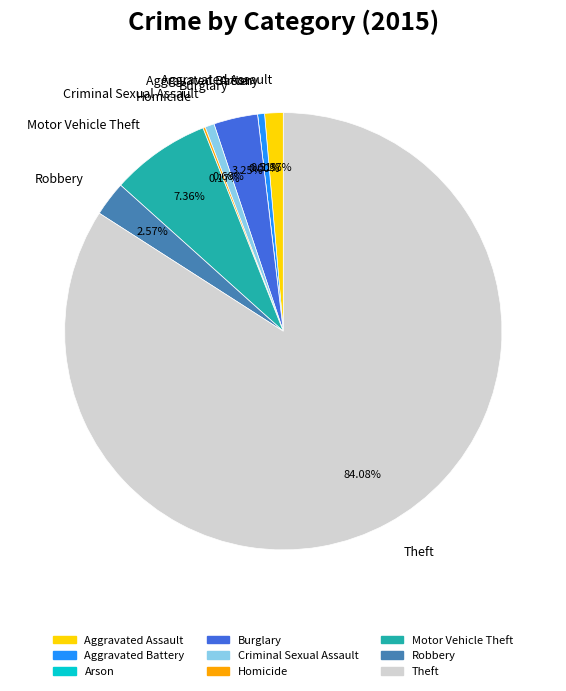

To the nearest percent, what is the average slice percentage?

11%